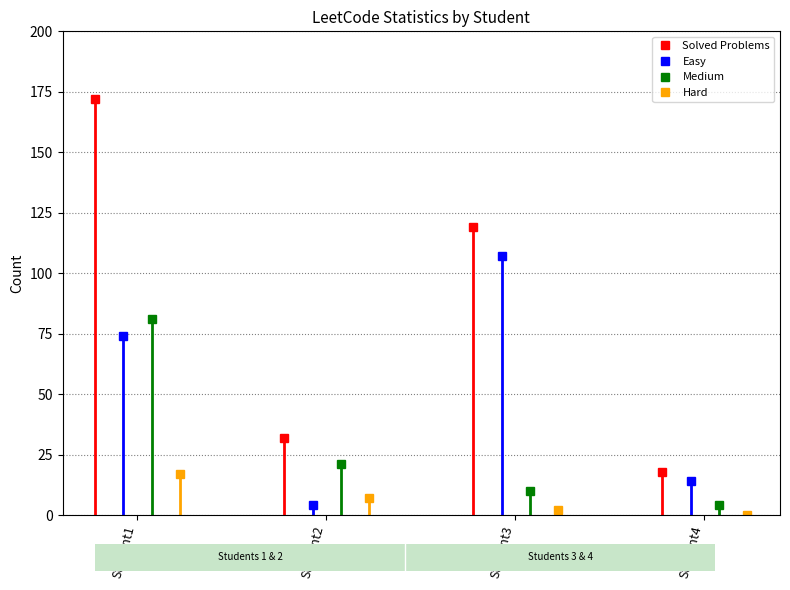

Is this an area chart (filled region under the line)?

No